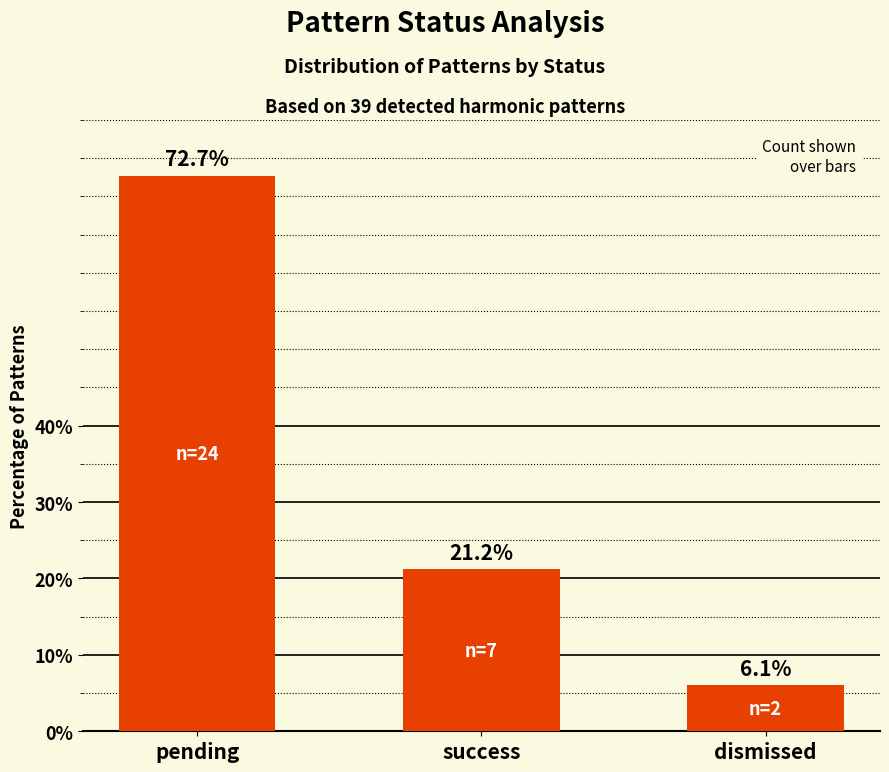

What position from the left is pending?

1